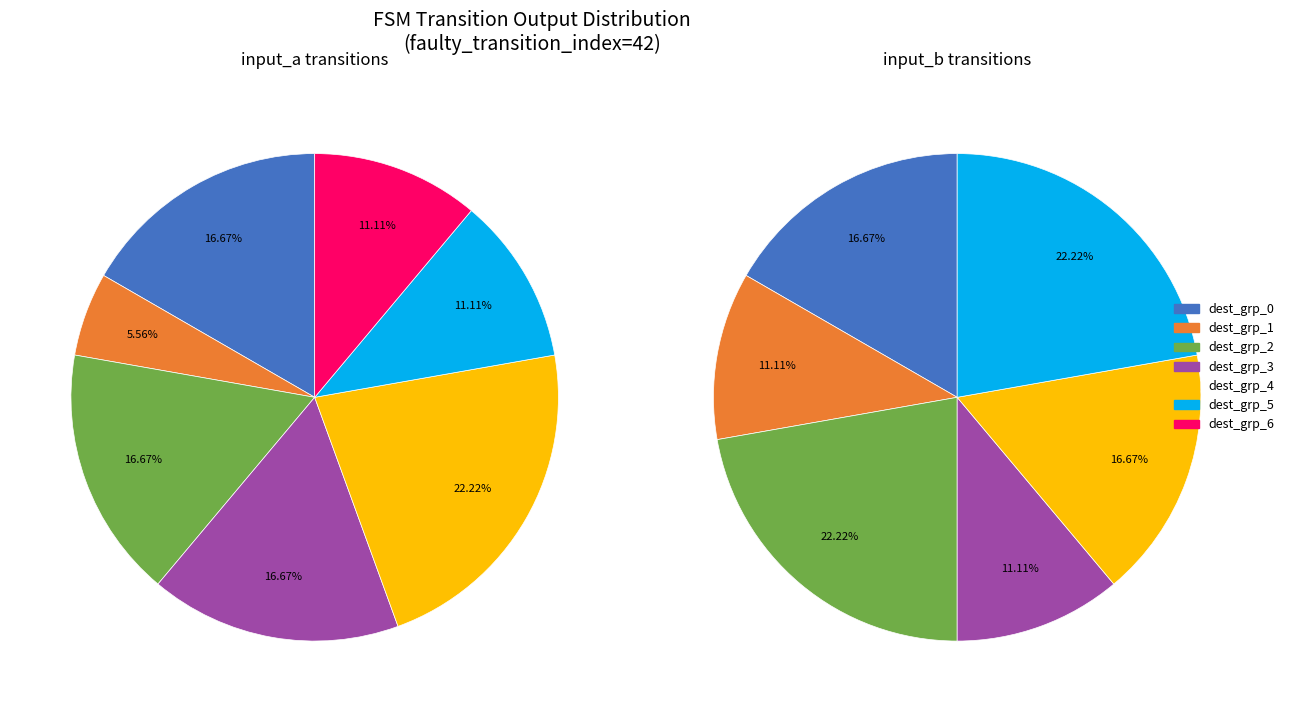

How many slices are in this pie chart?

13